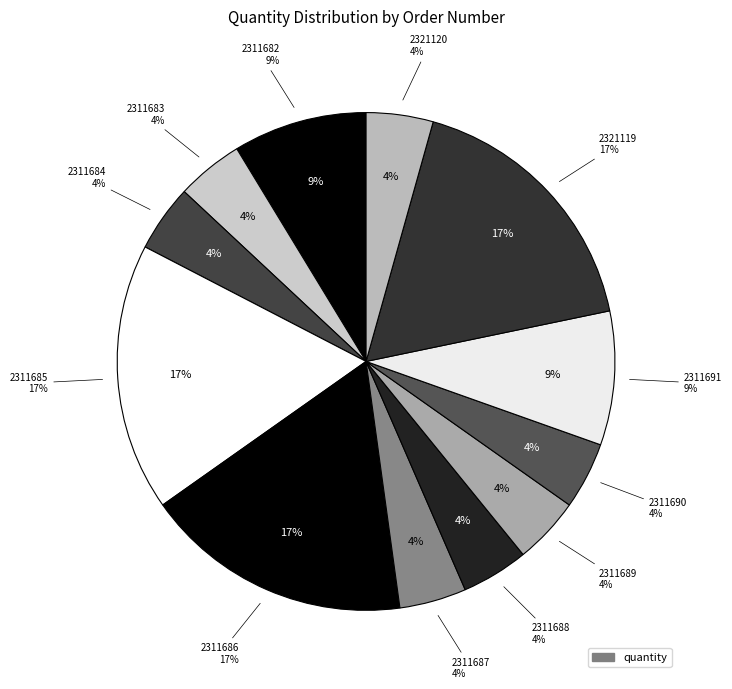

To the nearest percent, what percentage of the pie is 2311684?

4%